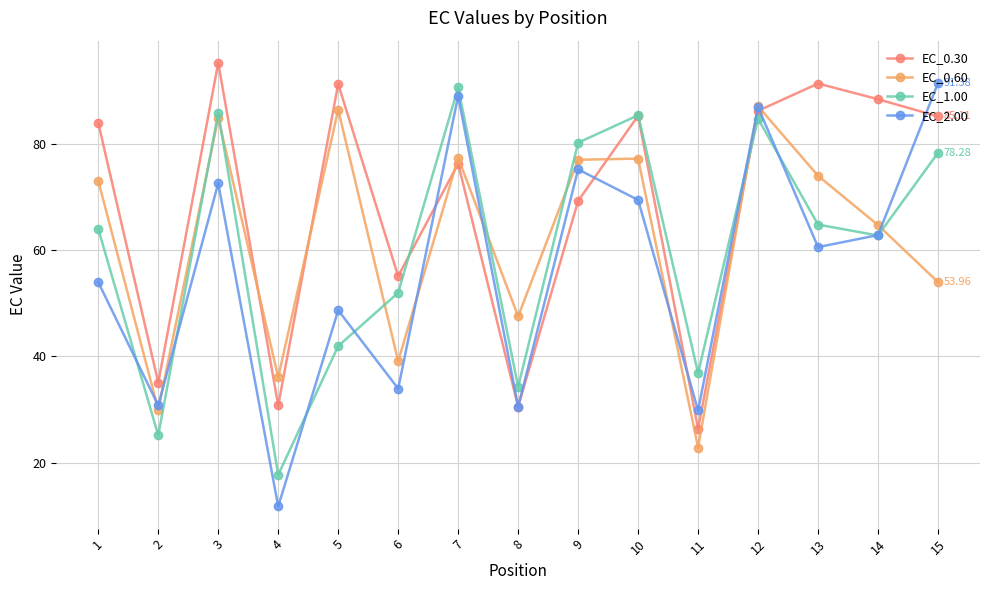

At which label does EC_2.00 reach its minimum?

4